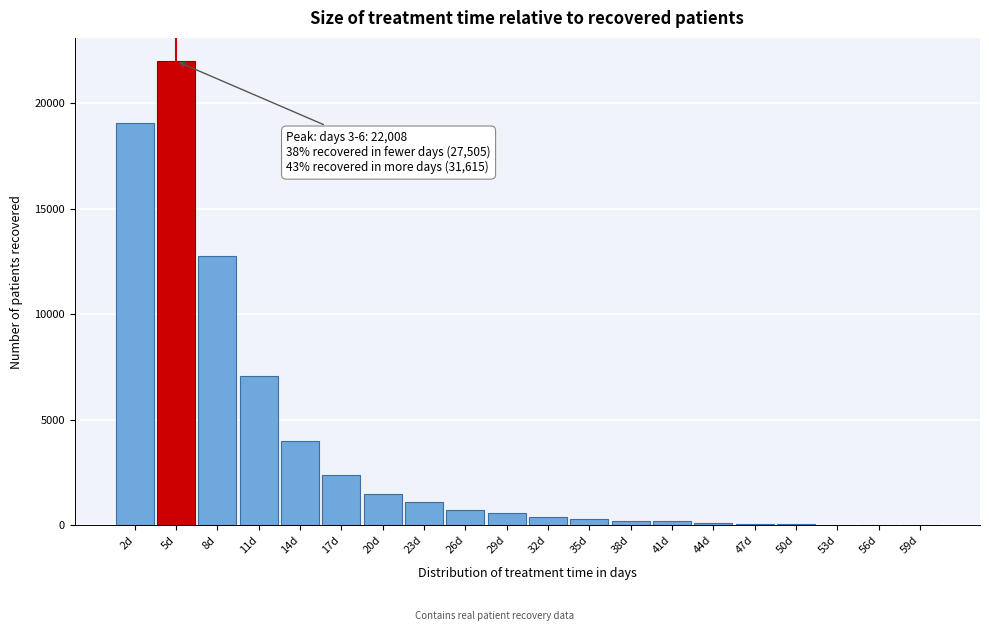

What is the change in value from 17d to 26d?

-1660